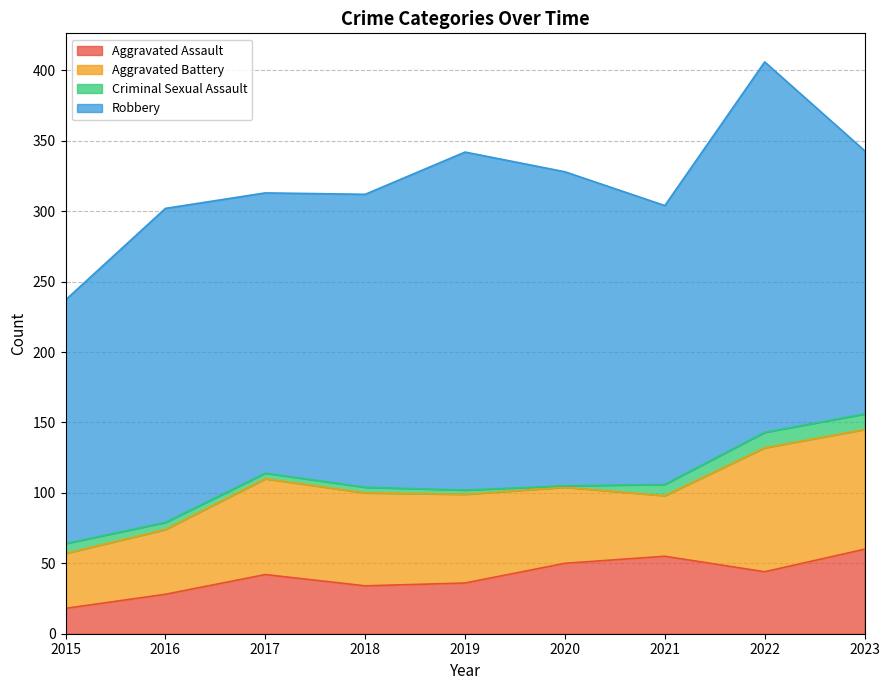

What is the highest value of the Aggravated Battery series?

88